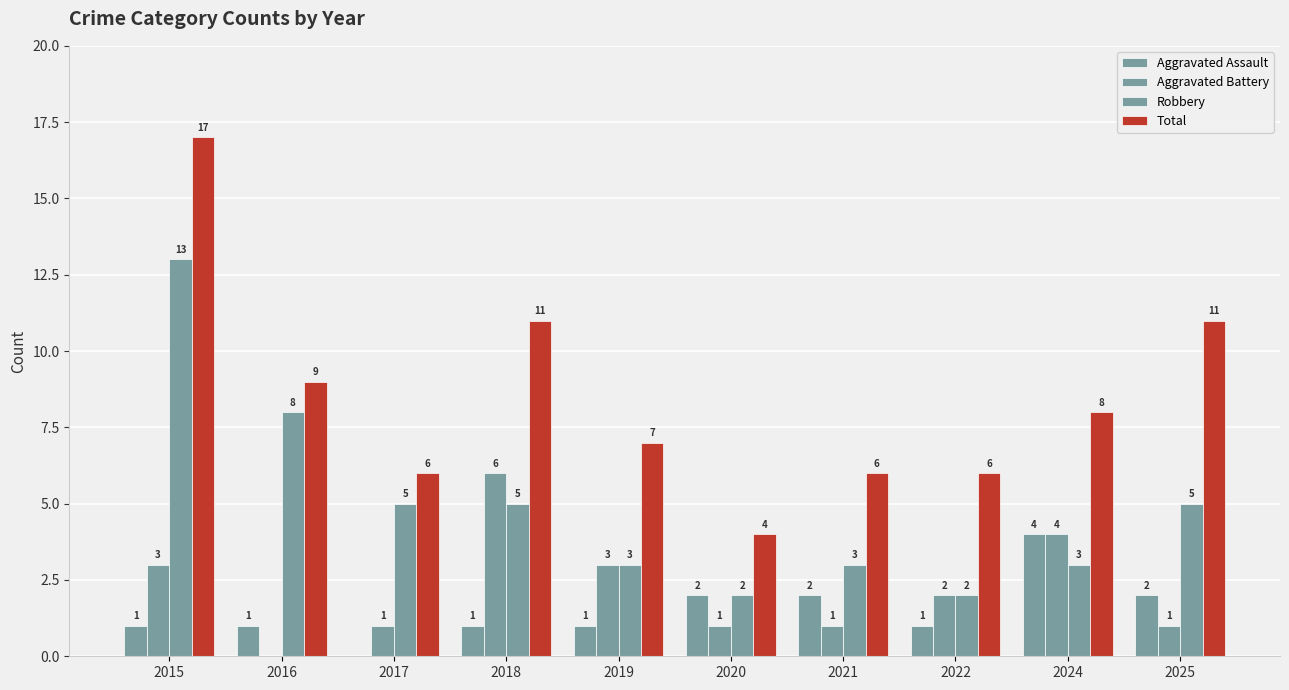

The value of Robbery at 2024 is 1. True or false?

False